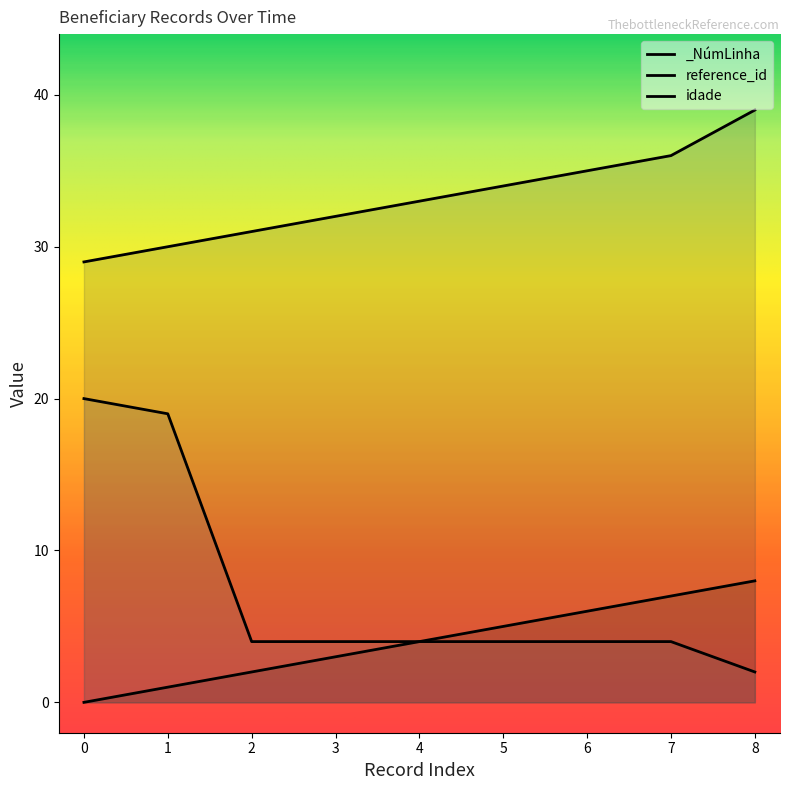

What is the value of the reference_id point at the 2nd from the left?

30